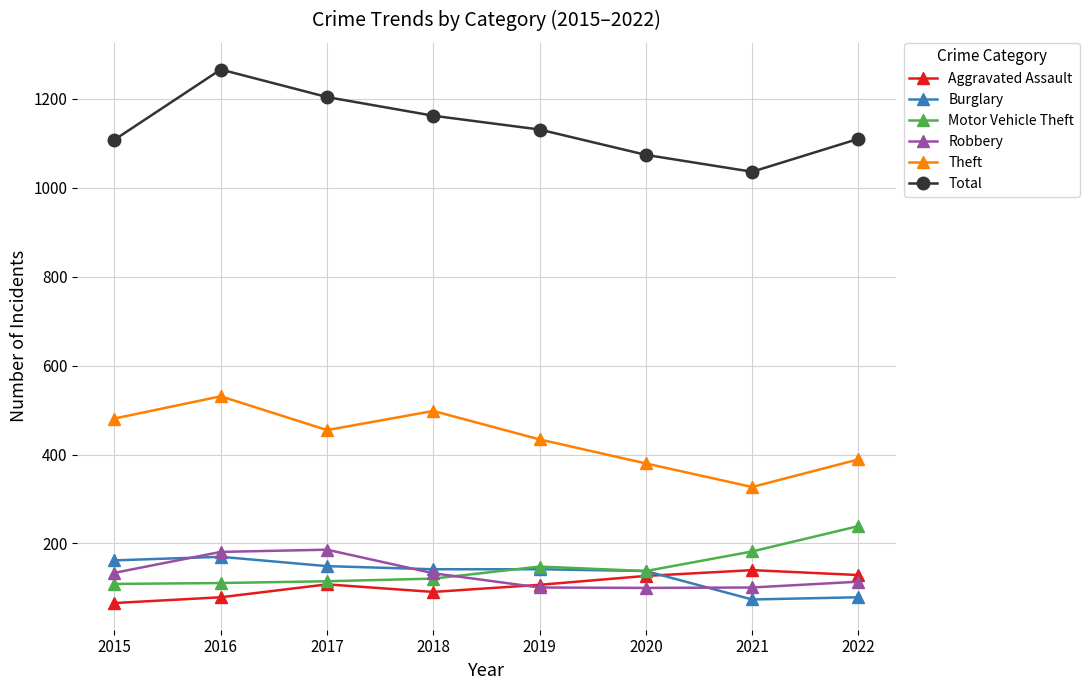

Which series has the largest total across all categories?

Total